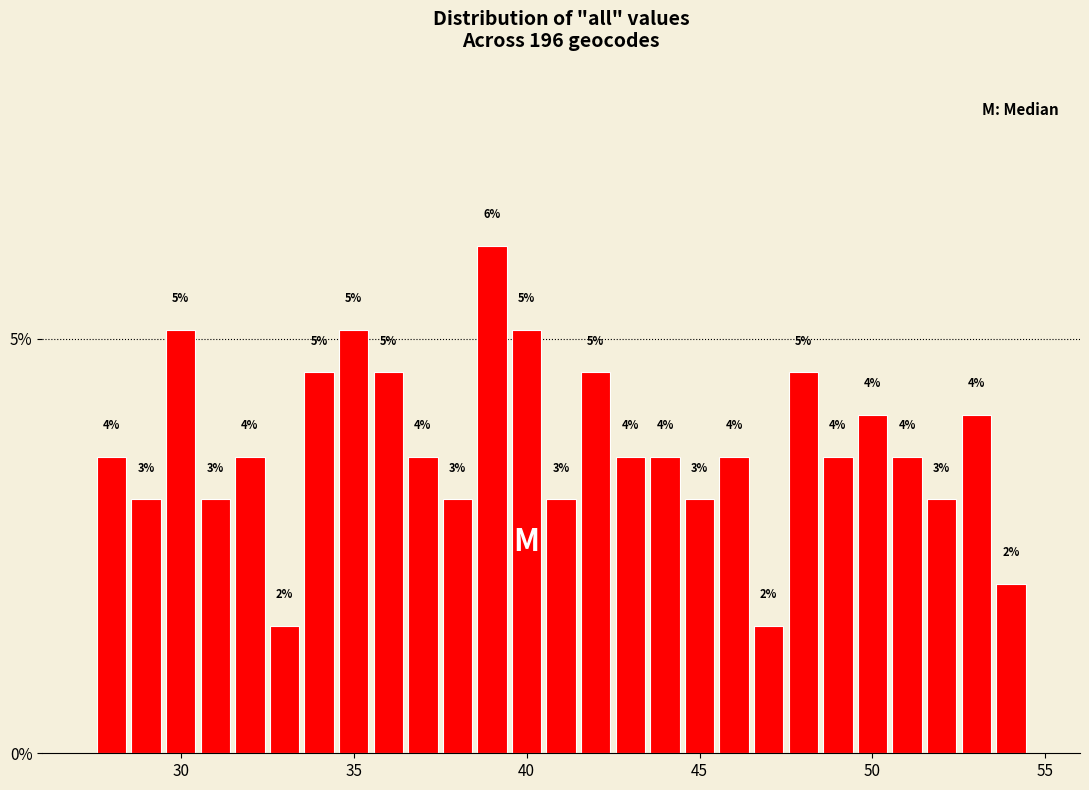

Read against the x-axis, roughly where is the centre of the tallest bar?

39.0